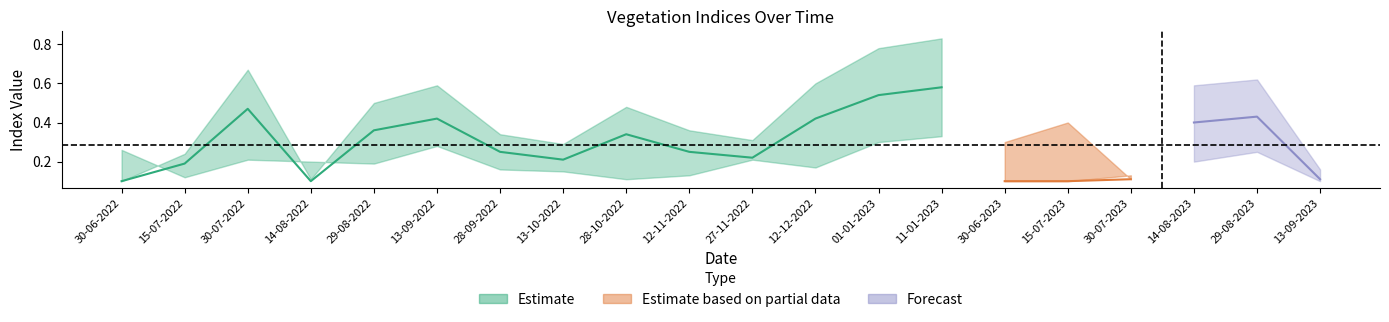

At which category is the sum across all series the highest?

11-01-2023